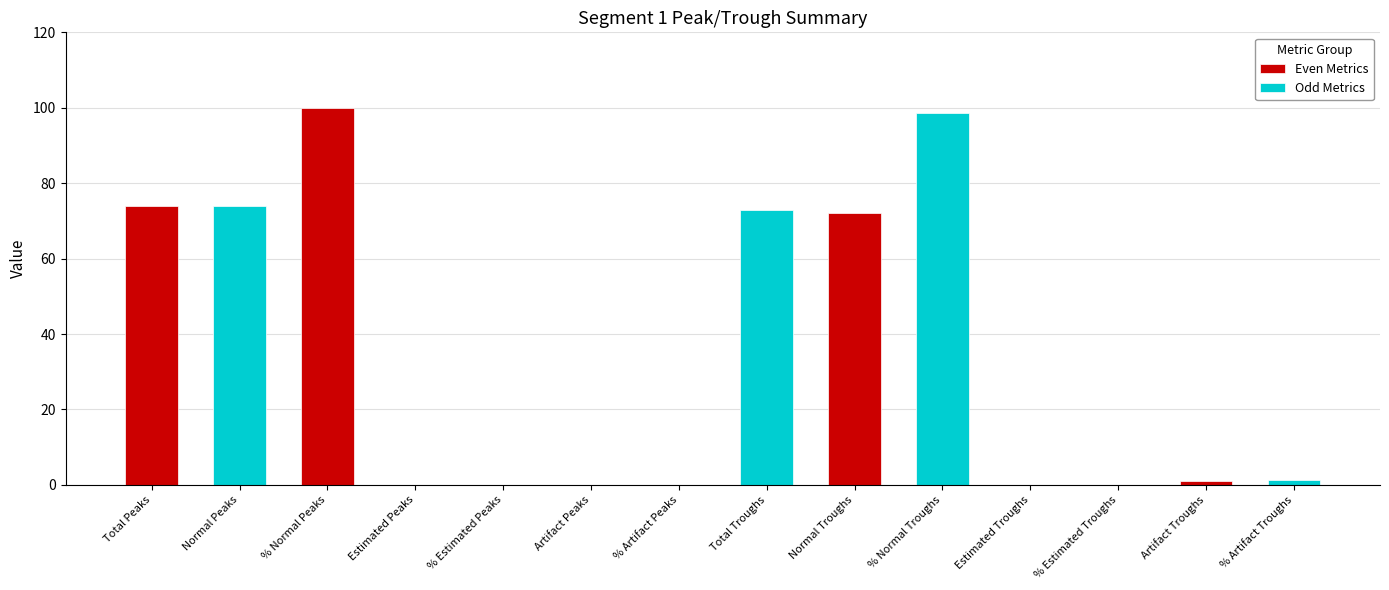

The value of Odd Metrics at % Artifact Peaks is 40.1. True or false?

False